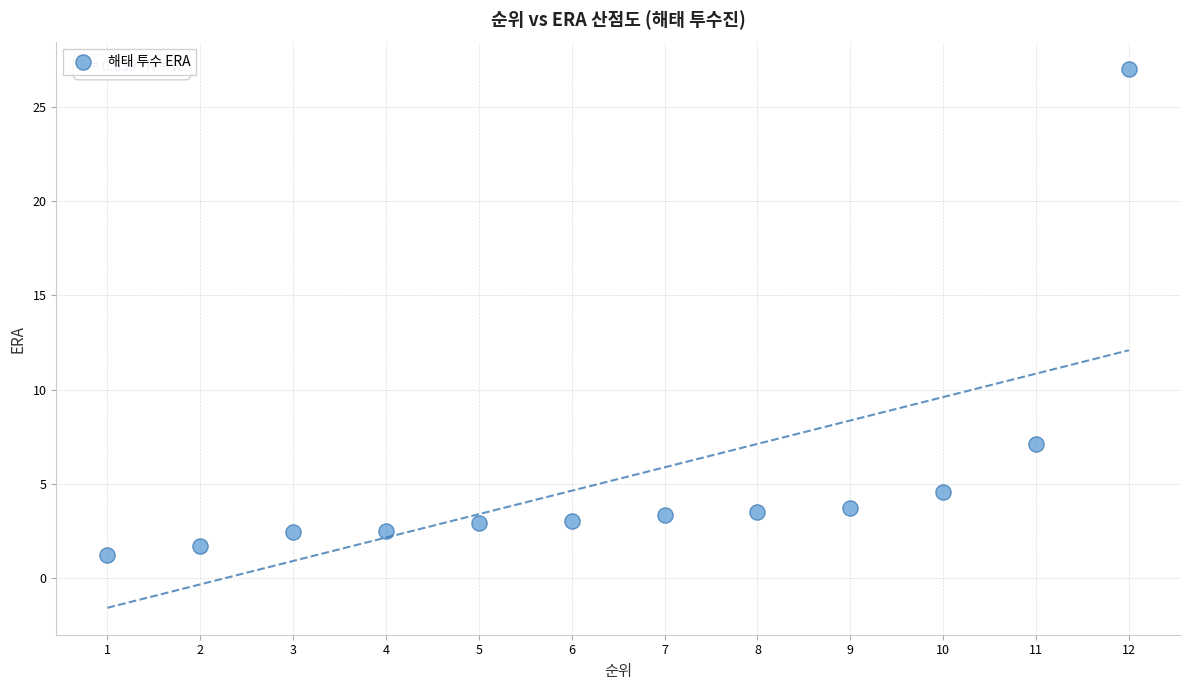

What Y value in the scatter plot is closest to 14?

7.1